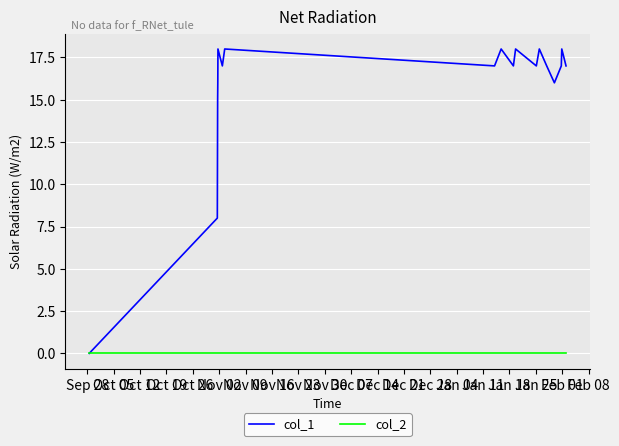

Which series has the largest range (max minus min)?

col_1